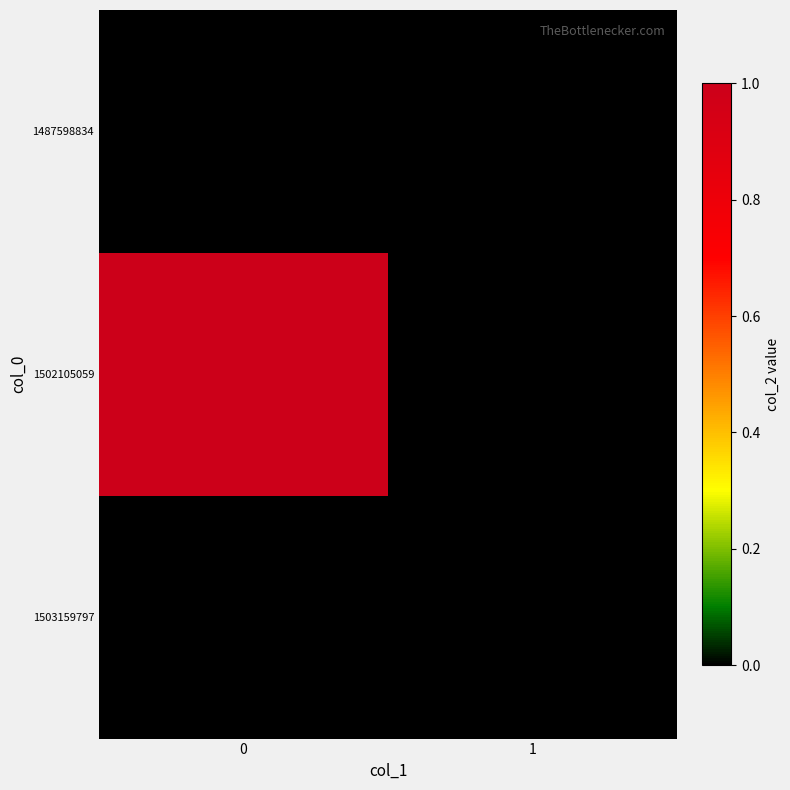

Which series has the largest total across all categories?

row_1